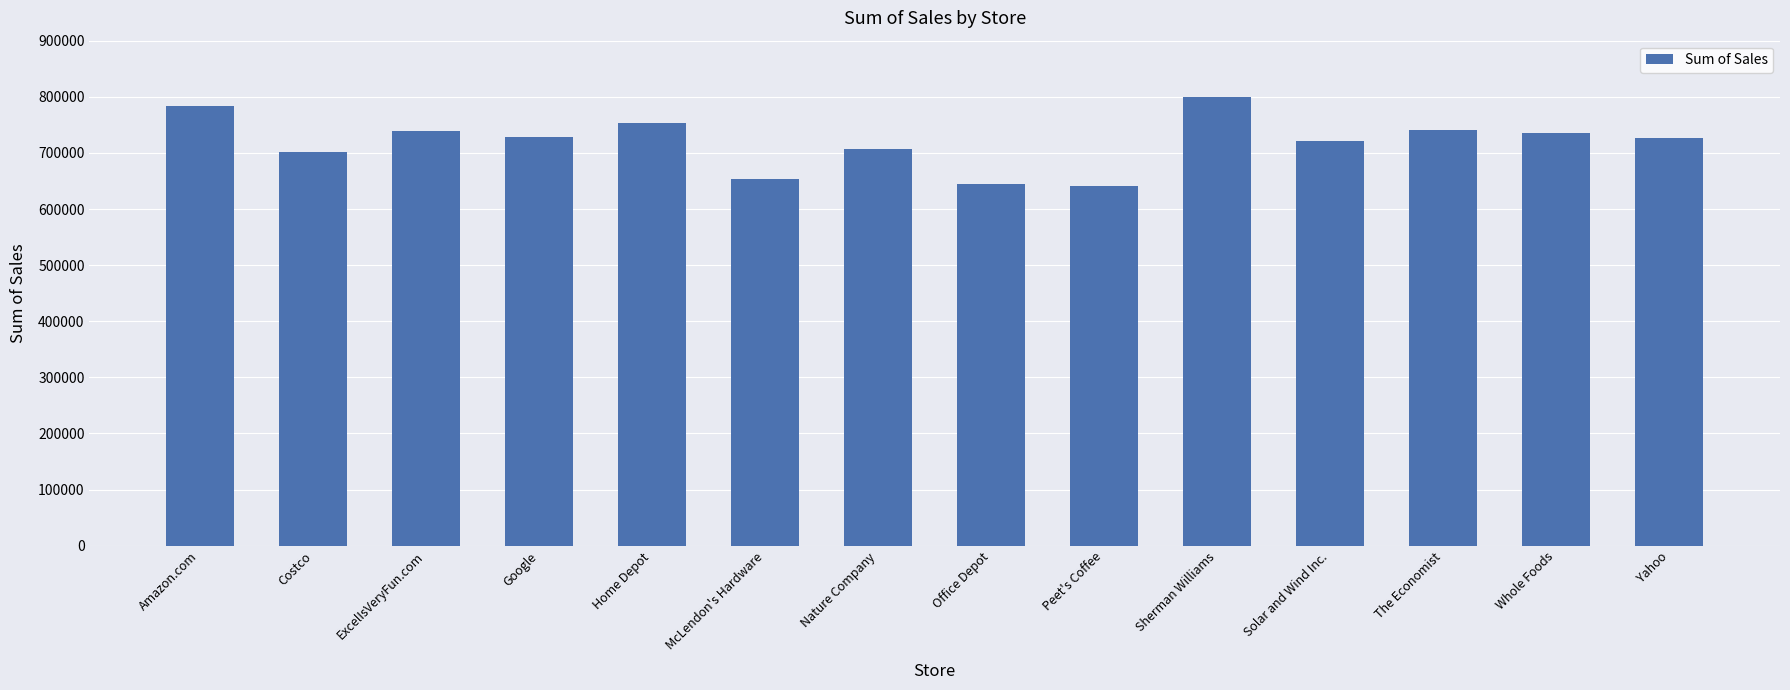

The chart shows a value of 468875.8 at ExcelIsVeryFun.com. True or false?

False